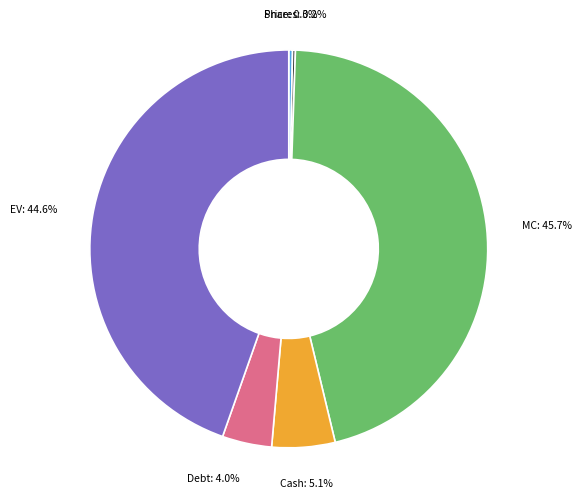

What is the largest slice in the pie chart?

MC